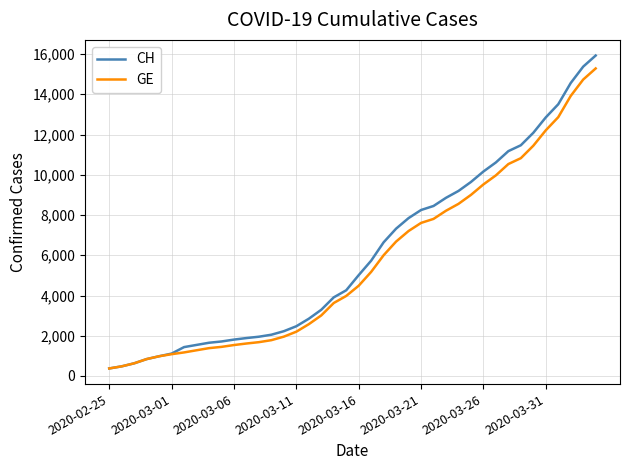

Which series has the widest spread of values?

CH